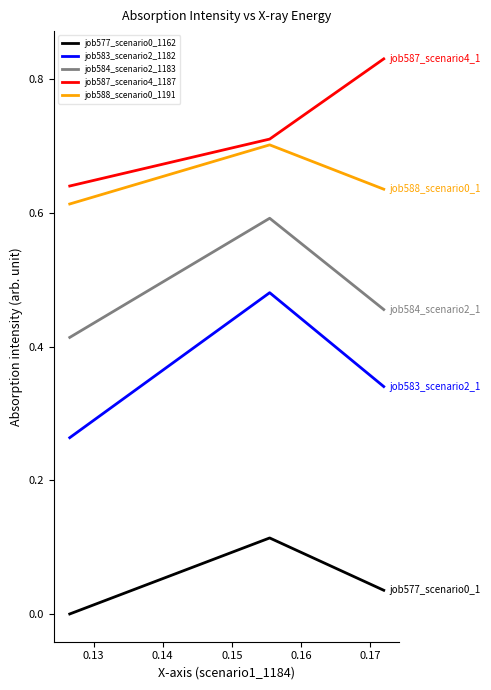

Which series has the largest total across all categories?

job587_scenario4_1187